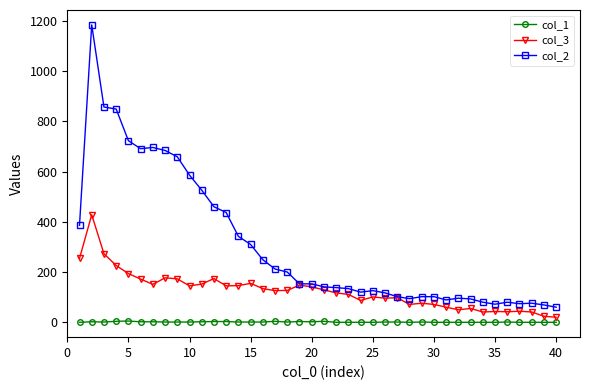

At how many categories does at least one series exceed 645?

8